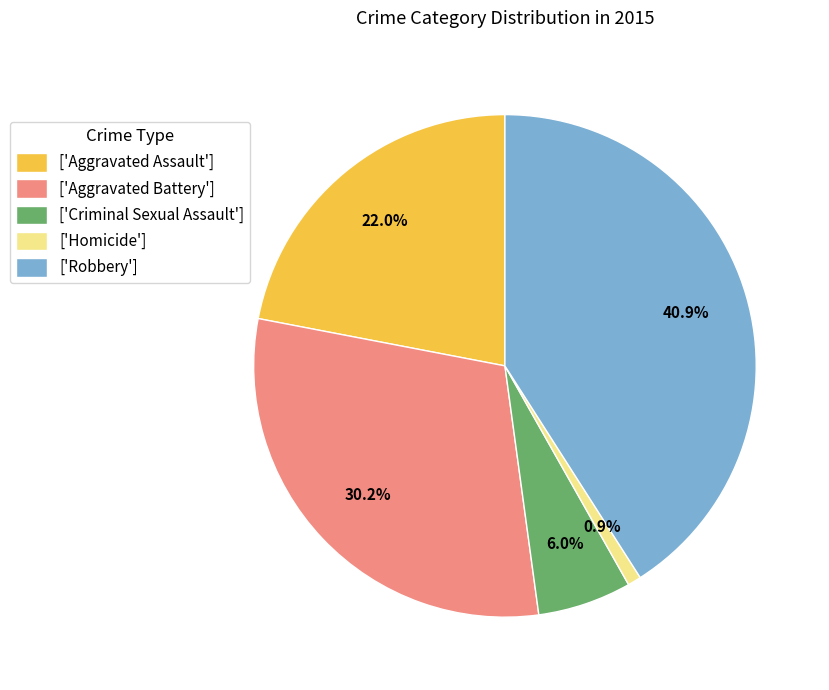

Which category has the biggest portion of the pie?

['Robbery']